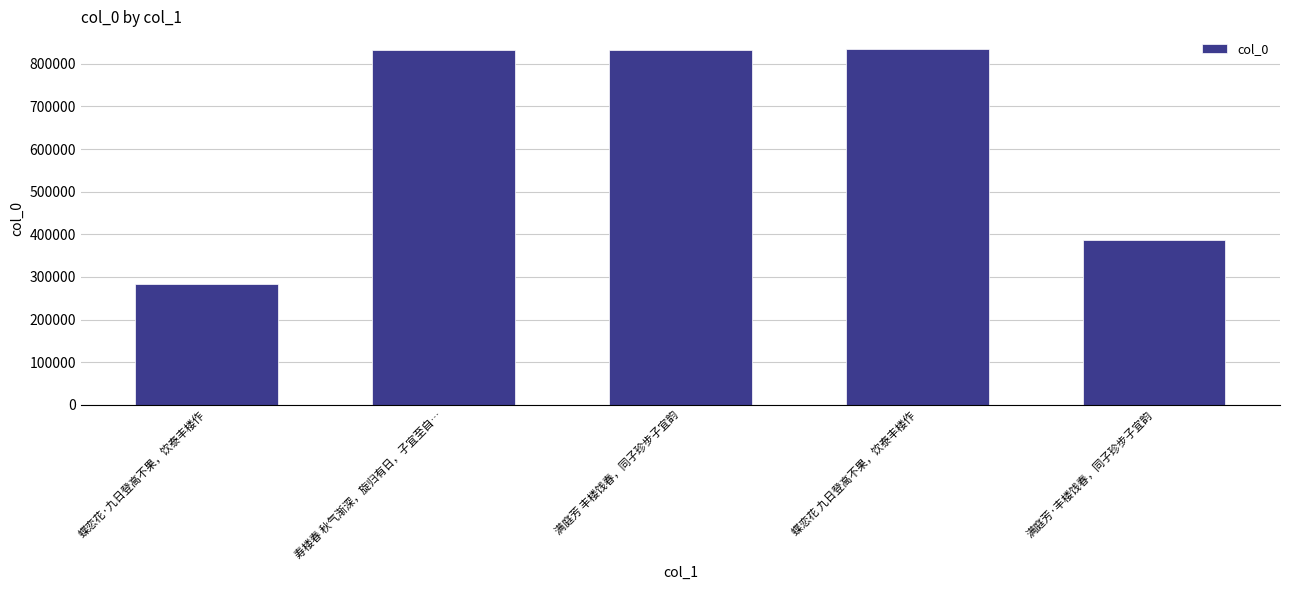

Between 蝶恋花·九日登高不果，饮泰丰楼作 and 满庭芳 丰楼饯春，同子珍步子宜韵, which is larger?

满庭芳 丰楼饯春，同子珍步子宜韵